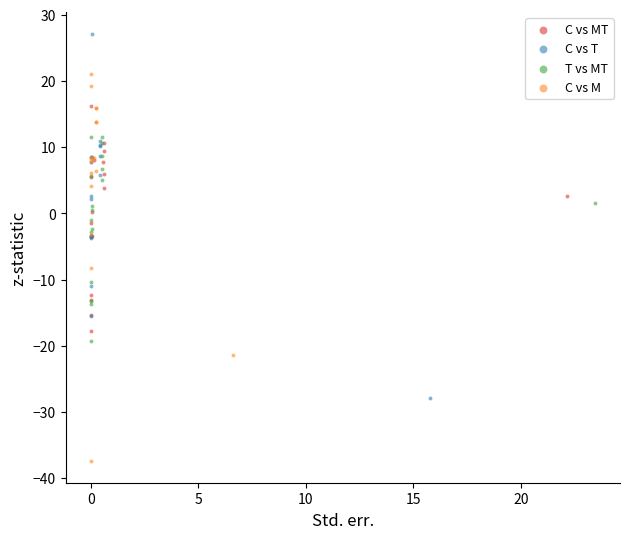

Which series reaches the minimum Y coordinate?

C vs M